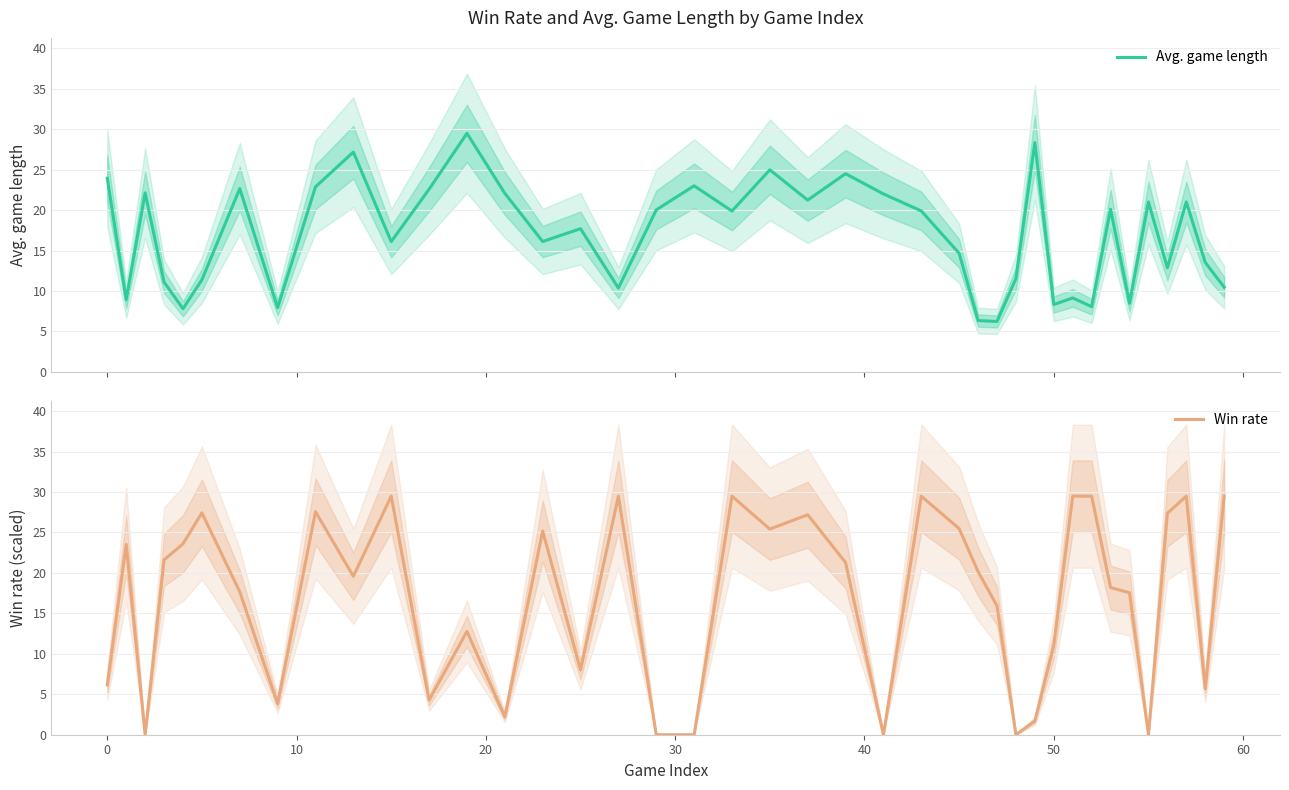

Reading left to right, transcribe all the data shown in this chart.

Avg. game length: 23.9	8.9	22.1	11.1	7.8	11.4	22.7	7.9	22.9	27.2	16.1	22.6	29.5	22.1	16.1	17.7	10.4	20.0	23.0	19.9	25.0	21.2	24.5	22.0	19.9	14.7	6.3	6.2	11.5	28.3	8.3	9.1	8.1	20.1	8.5	21.0	12.9	21.0	13.5	10.5
Win rate: 6.2	23.5	0.0	21.6	23.6	27.4	17.7	3.8	27.6	19.6	29.5	4.3	12.8	2.2	25.2	8.0	29.5	0.0	0.0	29.5	25.4	27.2	21.3	0.0	29.5	25.5	20.2	15.9	0.0	1.7	11.0	29.5	29.5	18.2	17.5	0.0	27.4	29.5	5.7	29.5